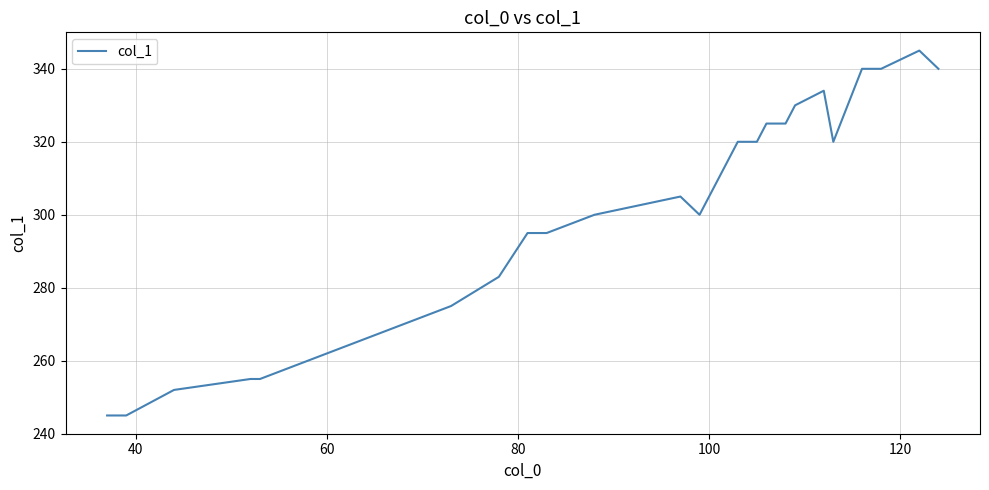

What is the average value?

296